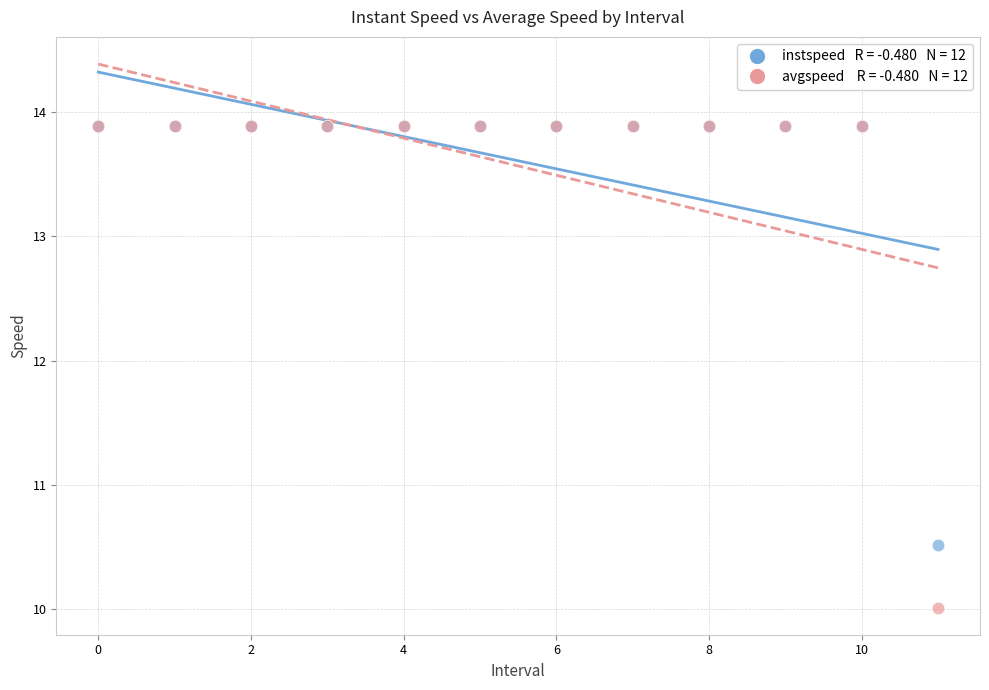

Across all series, what Y value is closest to 11?

10.5